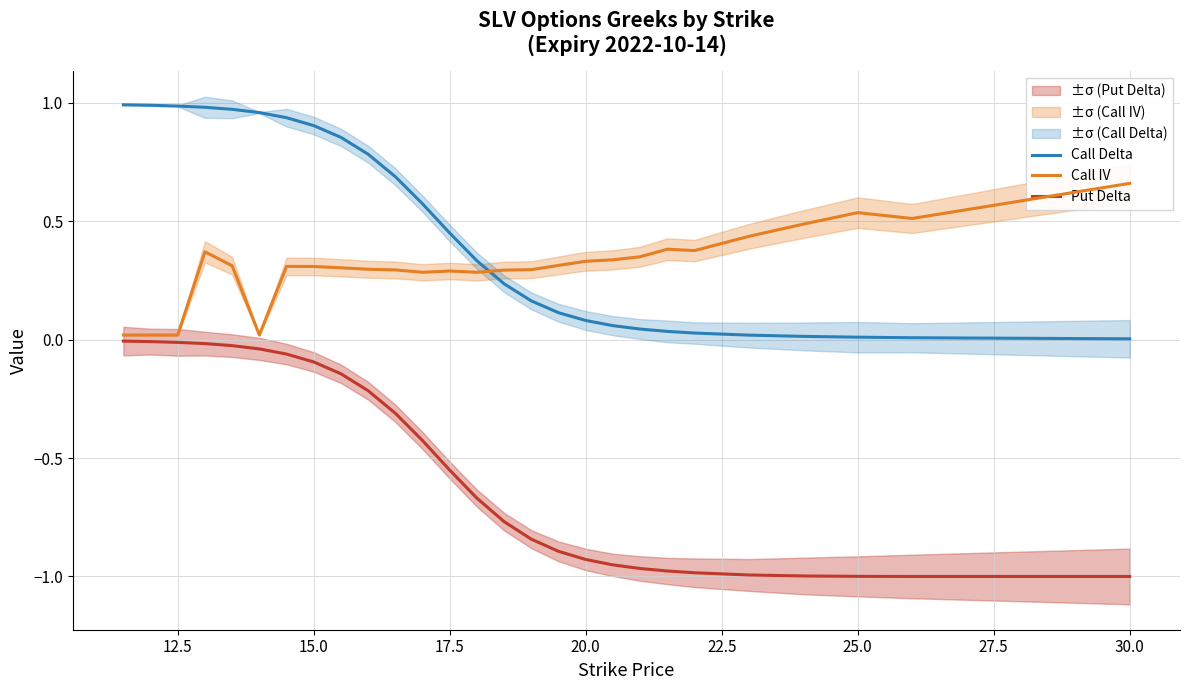

True or false: Call Delta has a value of 0.3 at 17.5.

False